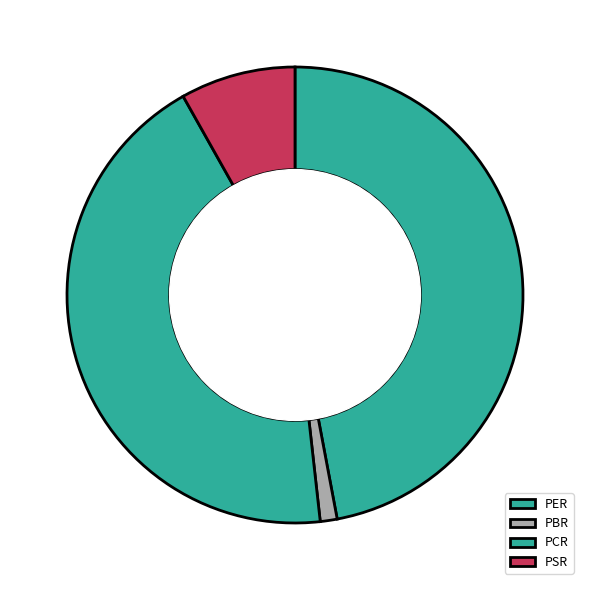

Rank the categories by value from highest to lowest.

PER, PCR, PSR, PBR